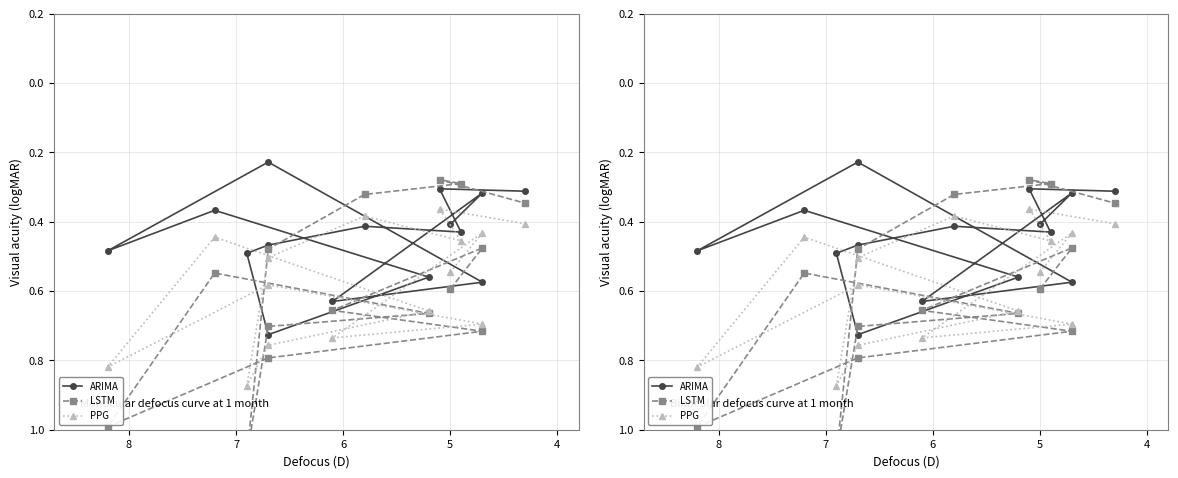

How many categories are shown in the chart?

15